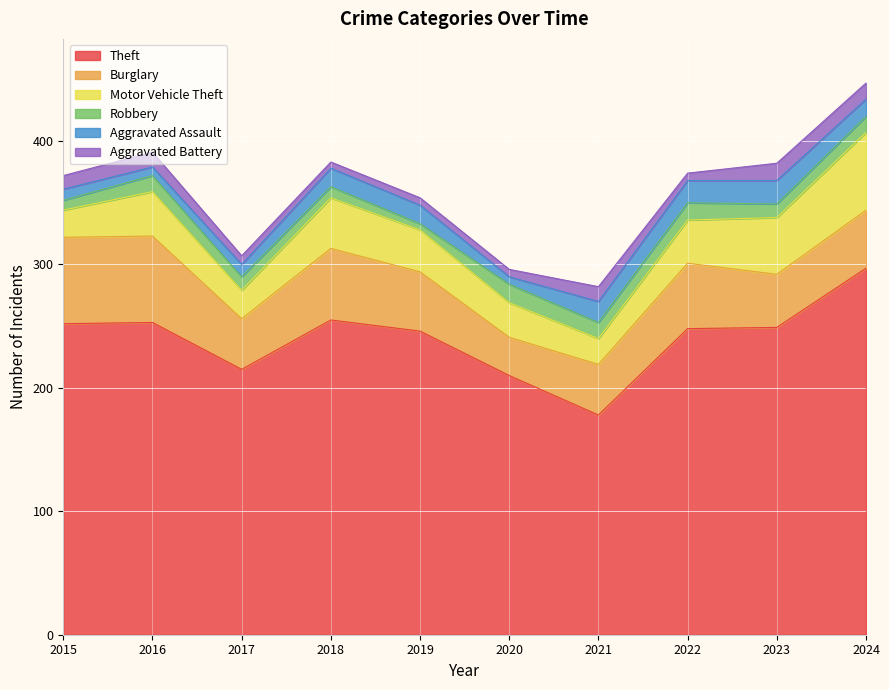

After their last crossing, which series has the higher values: Aggravated Battery or Aggravated Assault?

Aggravated Assault